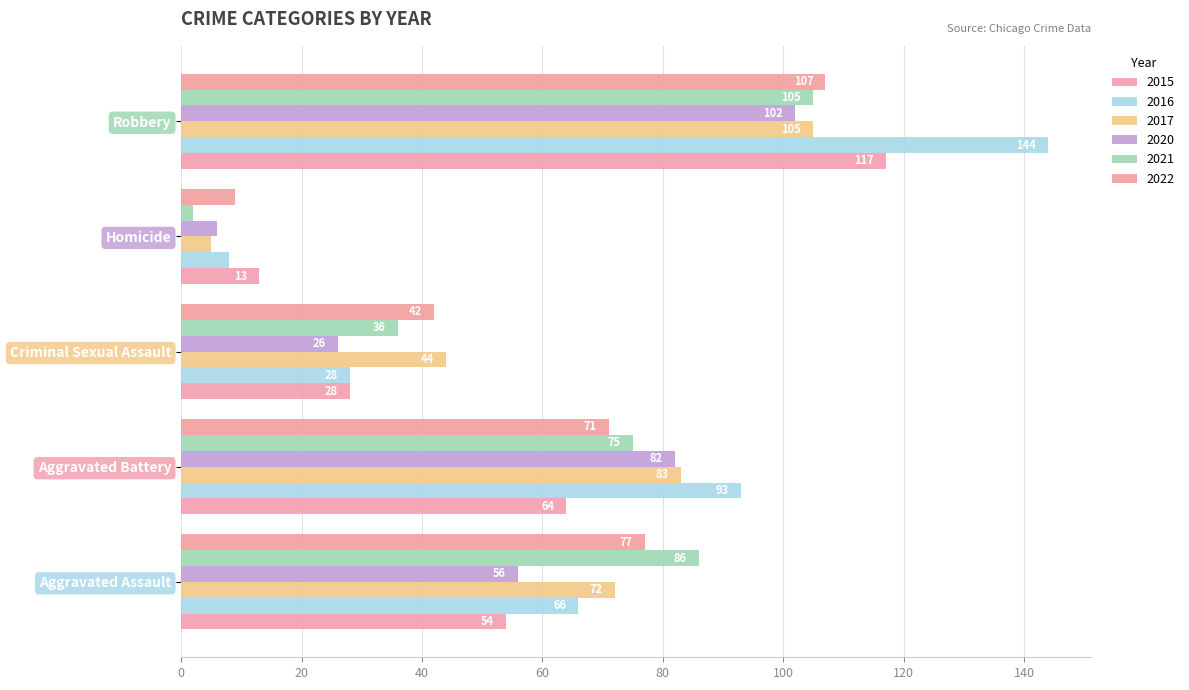

How many distinct data groups are displayed?

6